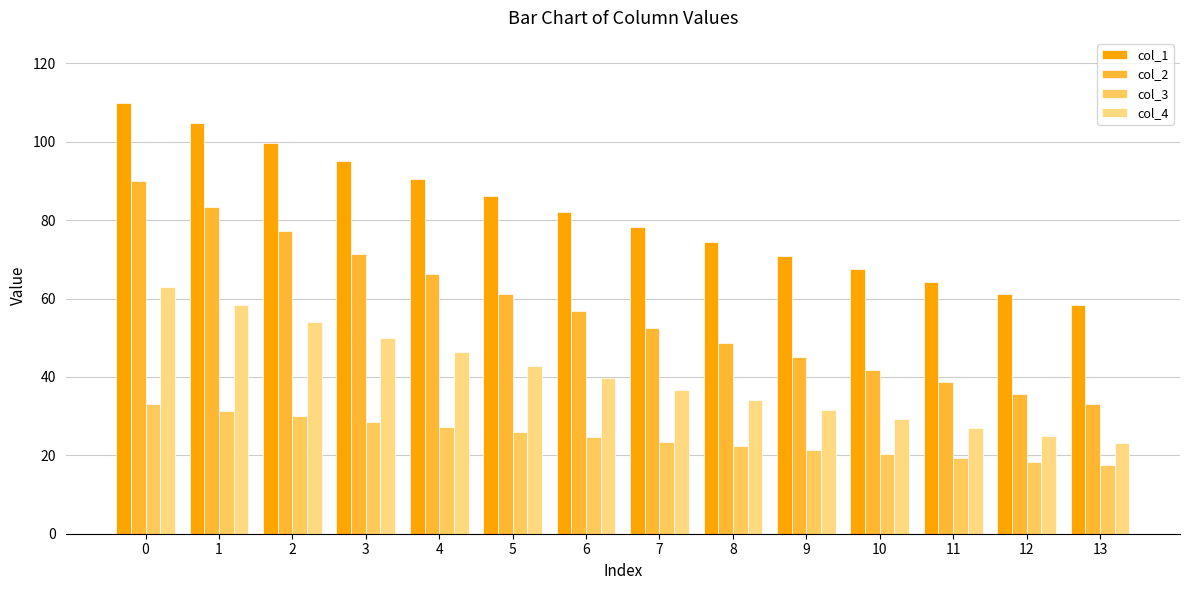

How many data points does each series have?

14